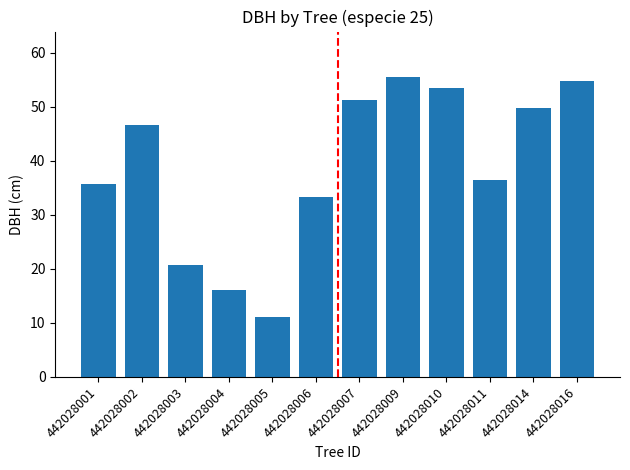

What is the value of the 12th bar from the left?

54.8